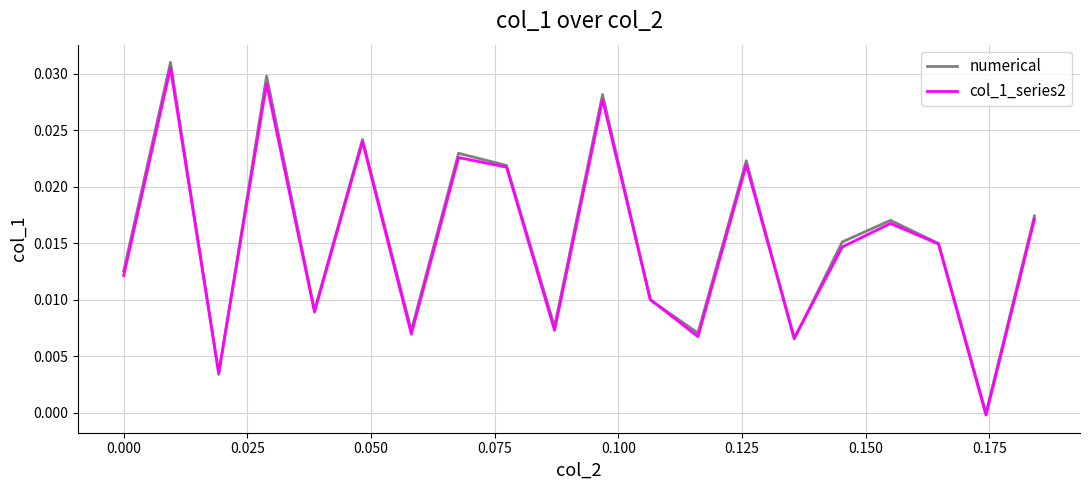

Which series has the widest spread of values?

numerical